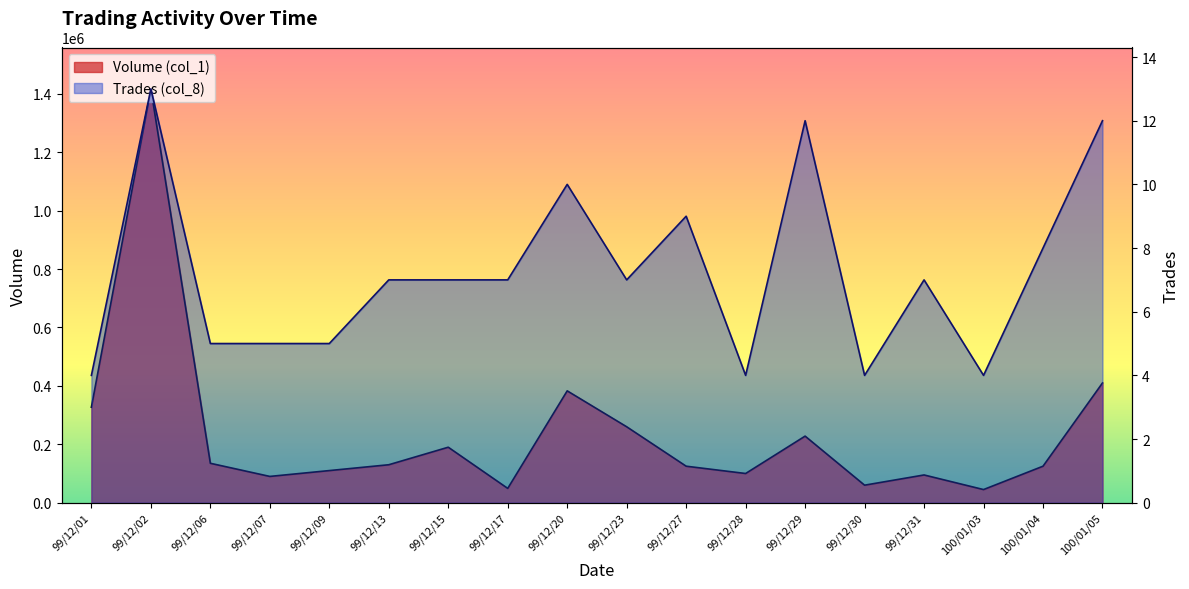

Reading left to right, extract all data points from this chart.

Volume (col_1): 99/12/01=327000	99/12/02=1417000	99/12/06=135000	99/12/07=90000	99/12/09=110000	99/12/13=130000	99/12/15=190000	99/12/17=49000	99/12/20=383000	99/12/23=260000	99/12/27=125000	99/12/28=100000	99/12/29=228000	99/12/30=60000	99/12/31=95000	100/01/03=45000	100/01/04=125000	100/01/05=410000
Trades (col_8): 99/12/01=4	99/12/02=13	99/12/06=5	99/12/07=5	99/12/09=5	99/12/13=7	99/12/15=7	99/12/17=7	99/12/20=10	99/12/23=7	99/12/27=9	99/12/28=4	99/12/29=12	99/12/30=4	99/12/31=7	100/01/03=4	100/01/04=8	100/01/05=12